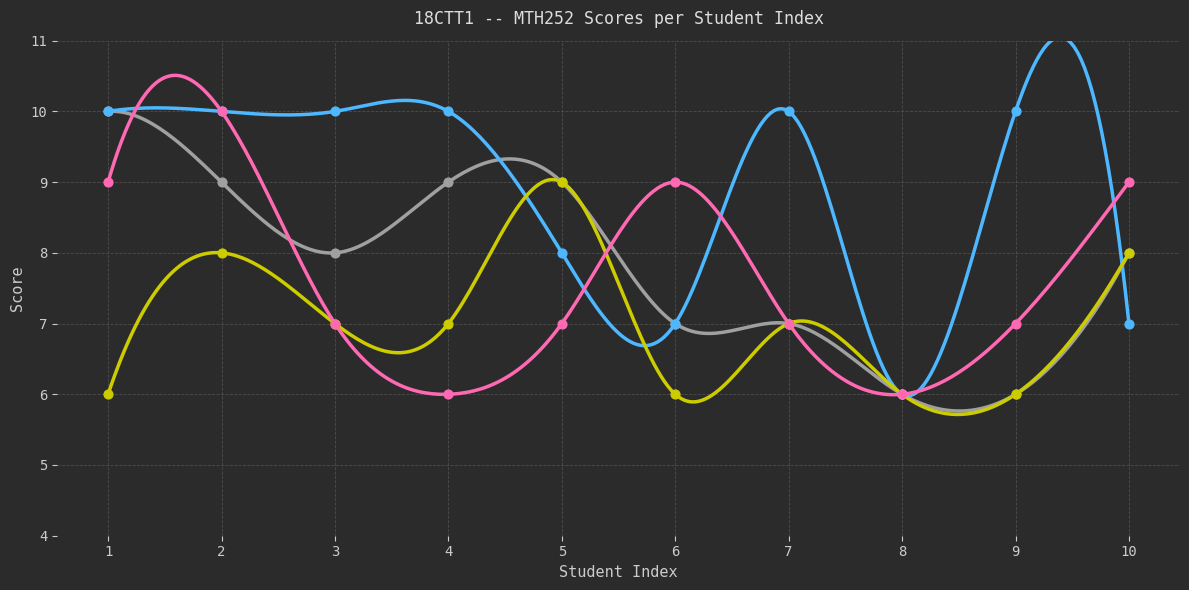

At which category is the sum across all series the highest?

2